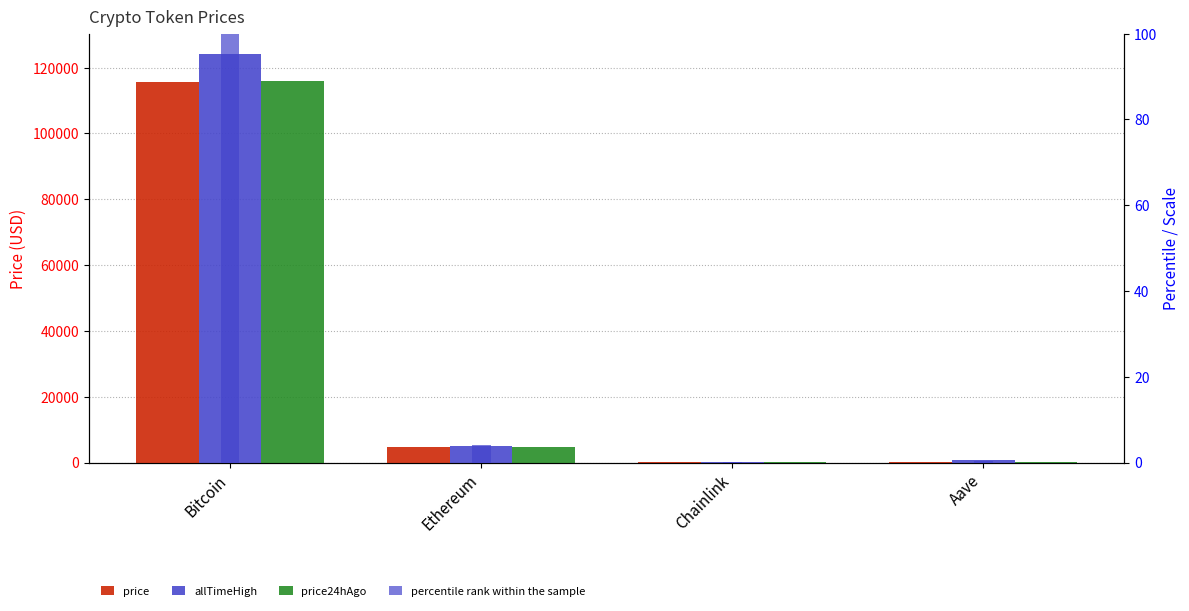

Reading right to left, what are all the values shown in this chart?

price: 304.7	24.1	4616.2	115525.0
allTimeHigh: 661.7	52.7	4946.1	124128.0
price24hAgo: 317.1	25.0	4695.6	115903.0
percentile rank within the sample: 0.3	0.0	4.0	100.0